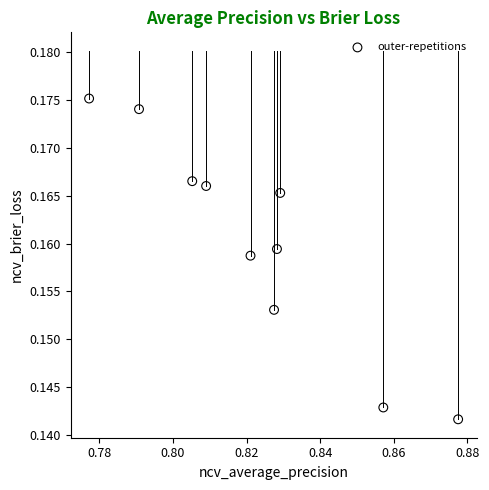

What is the average X value?

0.8